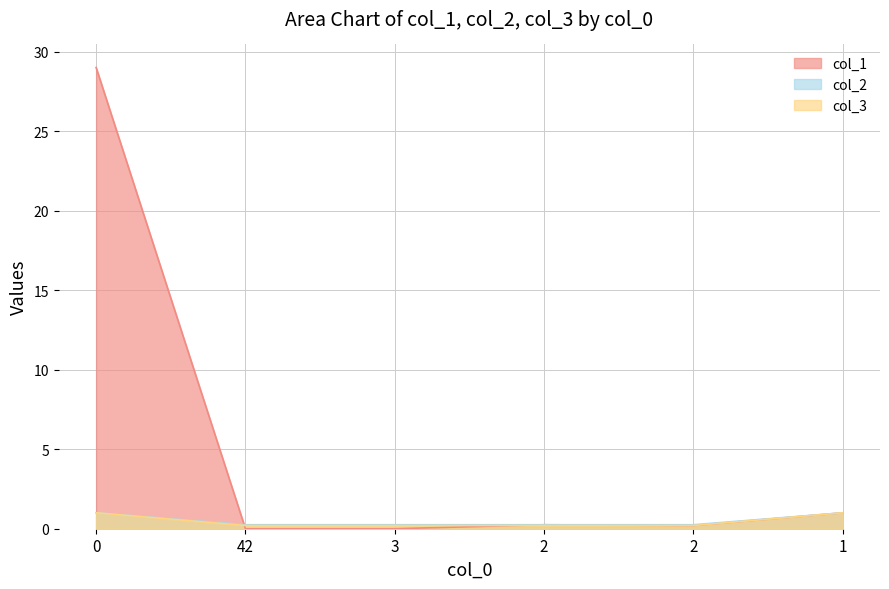

Which series changed the most between 3 and 1?

col_1